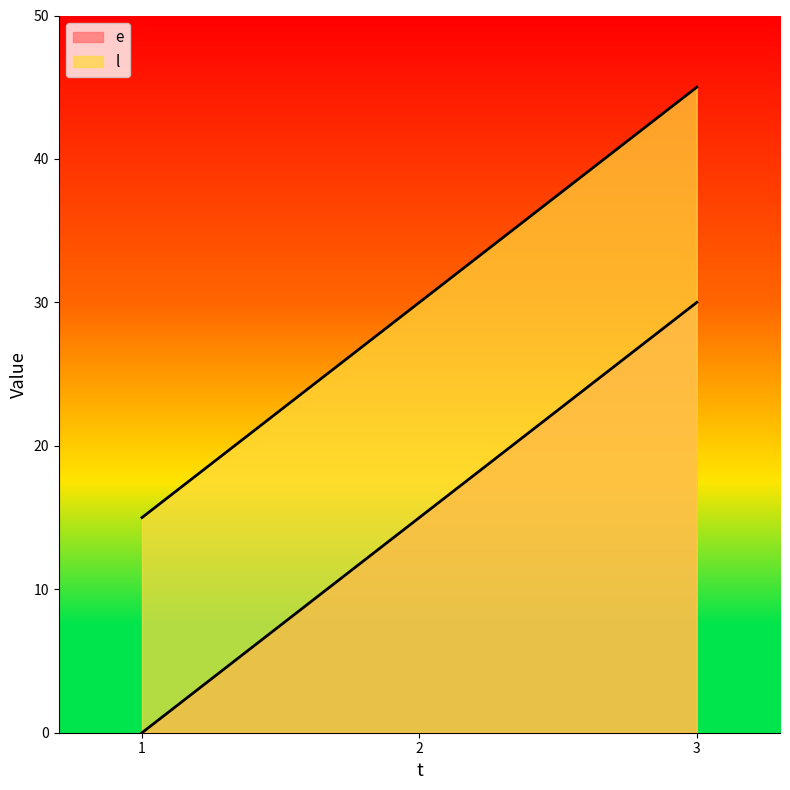

Rank the series by their average value, from highest to lowest.

l, e